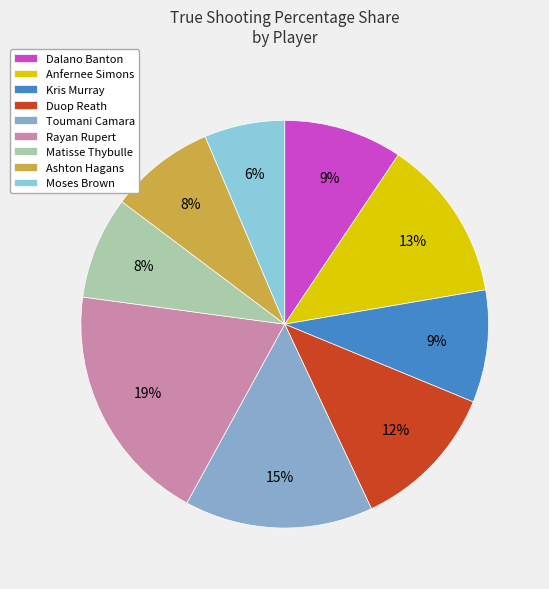

True or false: Dalano Banton accounts for 1% of the total.

False